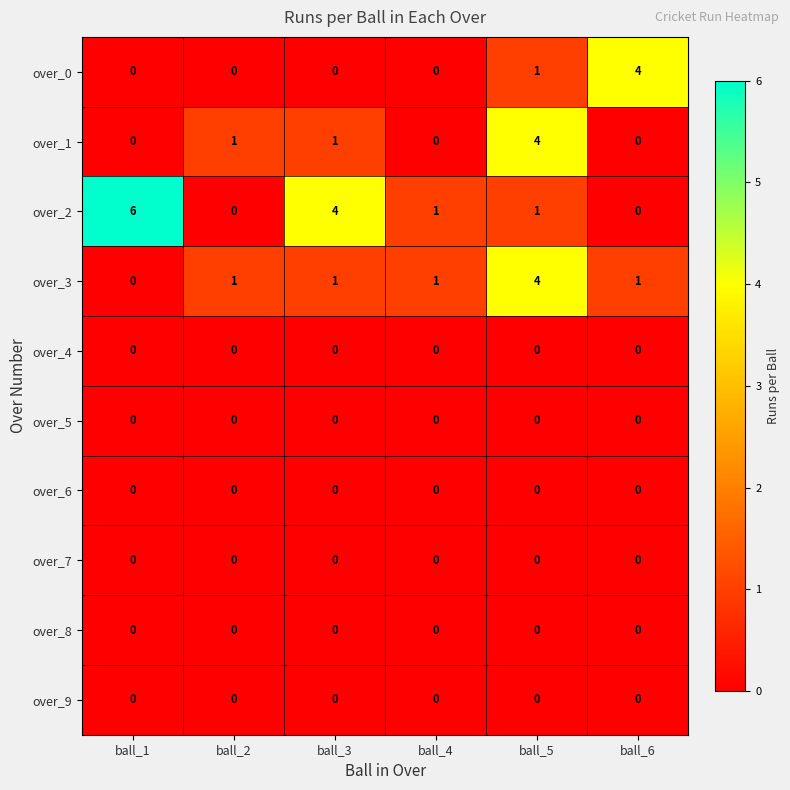

What is the total value across all series at ball_5?

10